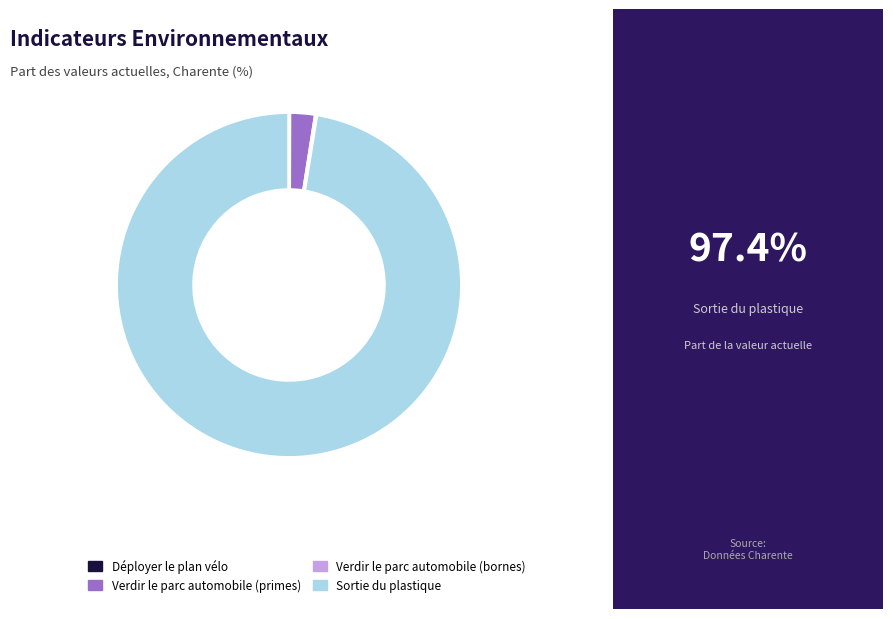

Is there a majority slice in this chart?

Yes